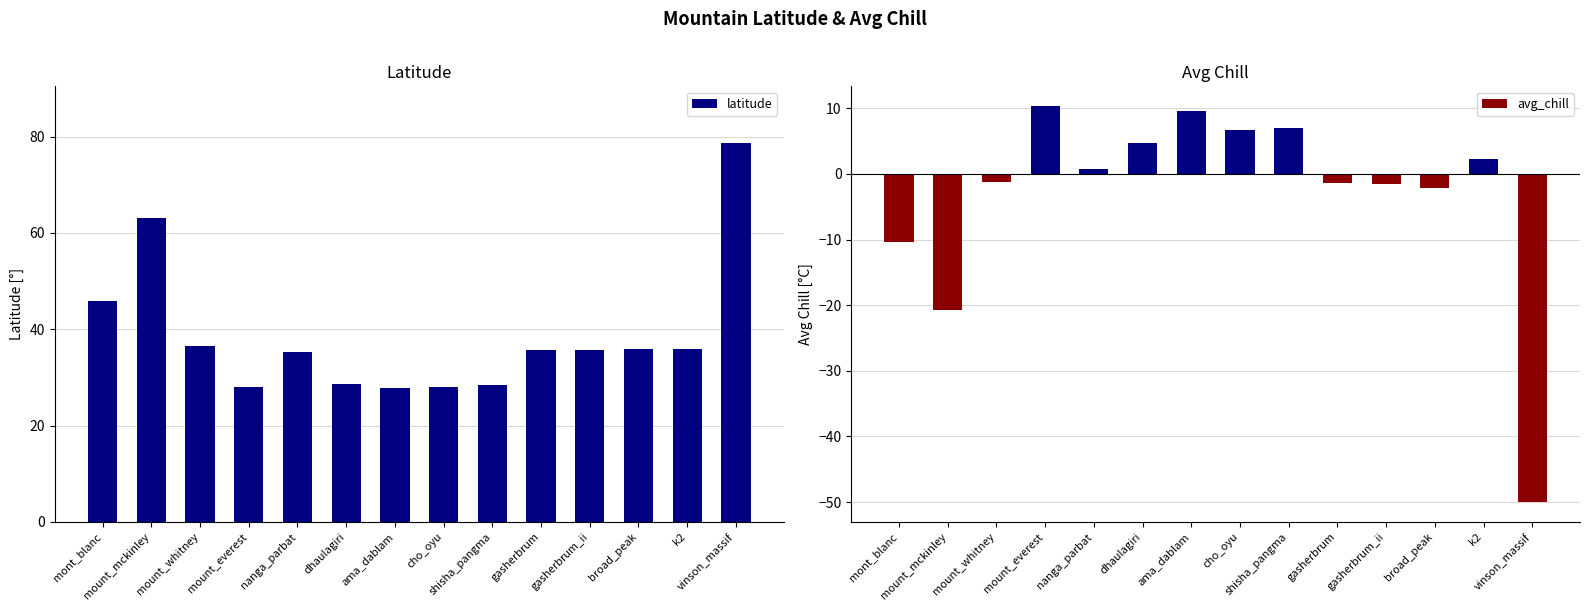

Which has a higher value, k2 or ama_dablam?

k2